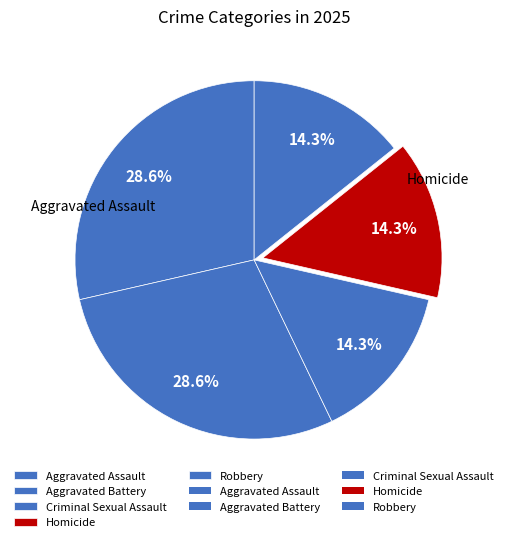

Which category has the smallest portion of the pie?

Criminal Sexual Assault